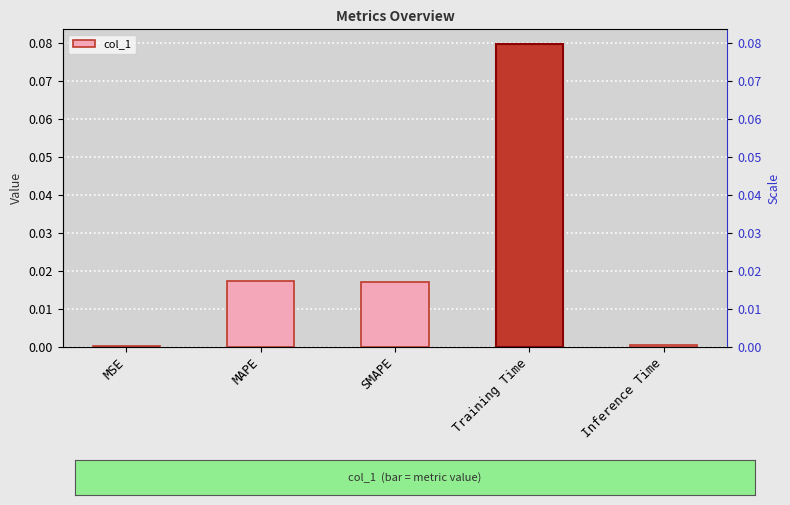

The value at Training Time is 0.0. True or false?

False